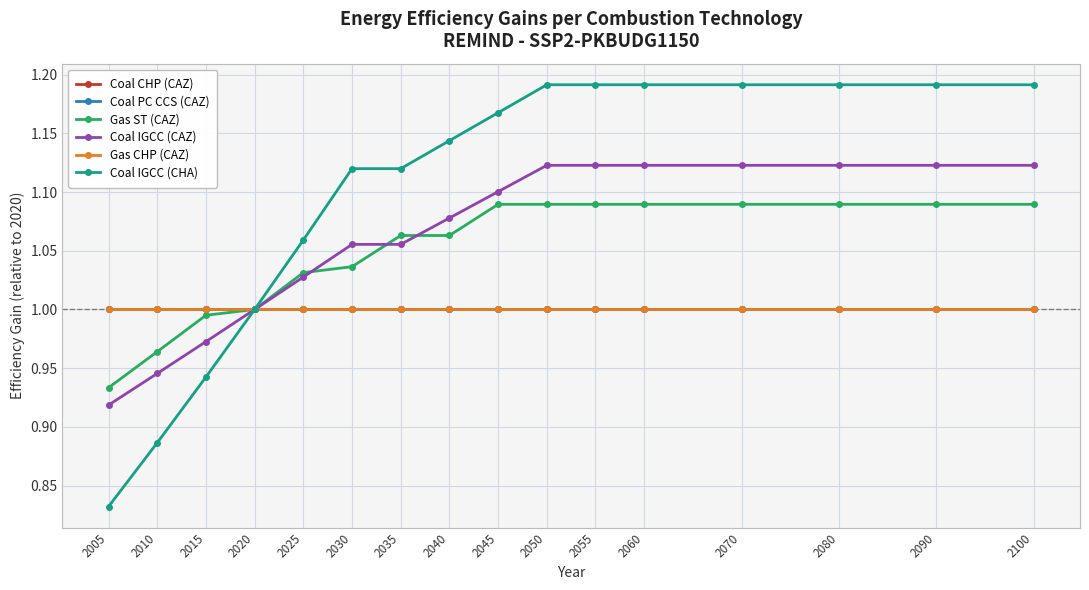

True or false: Gas CHP (CAZ) and Coal IGCC (CAZ) intersect in this chart.

False